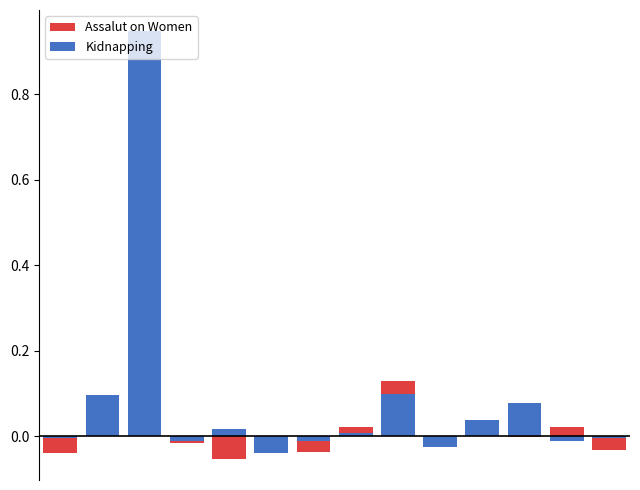

What are all the series names shown in the legend?

Assalut on Women, Kidnapping